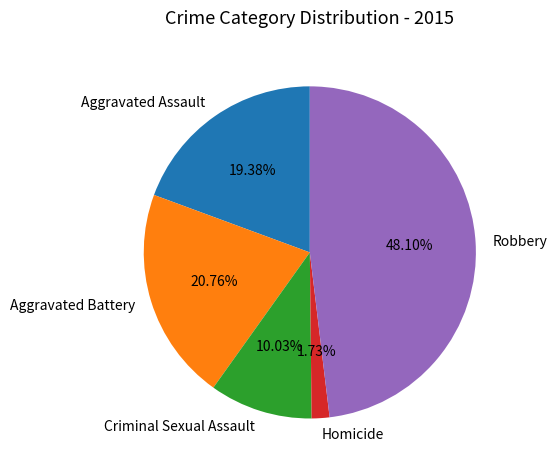

Which has a higher value, Homicide or Criminal Sexual Assault?

Criminal Sexual Assault